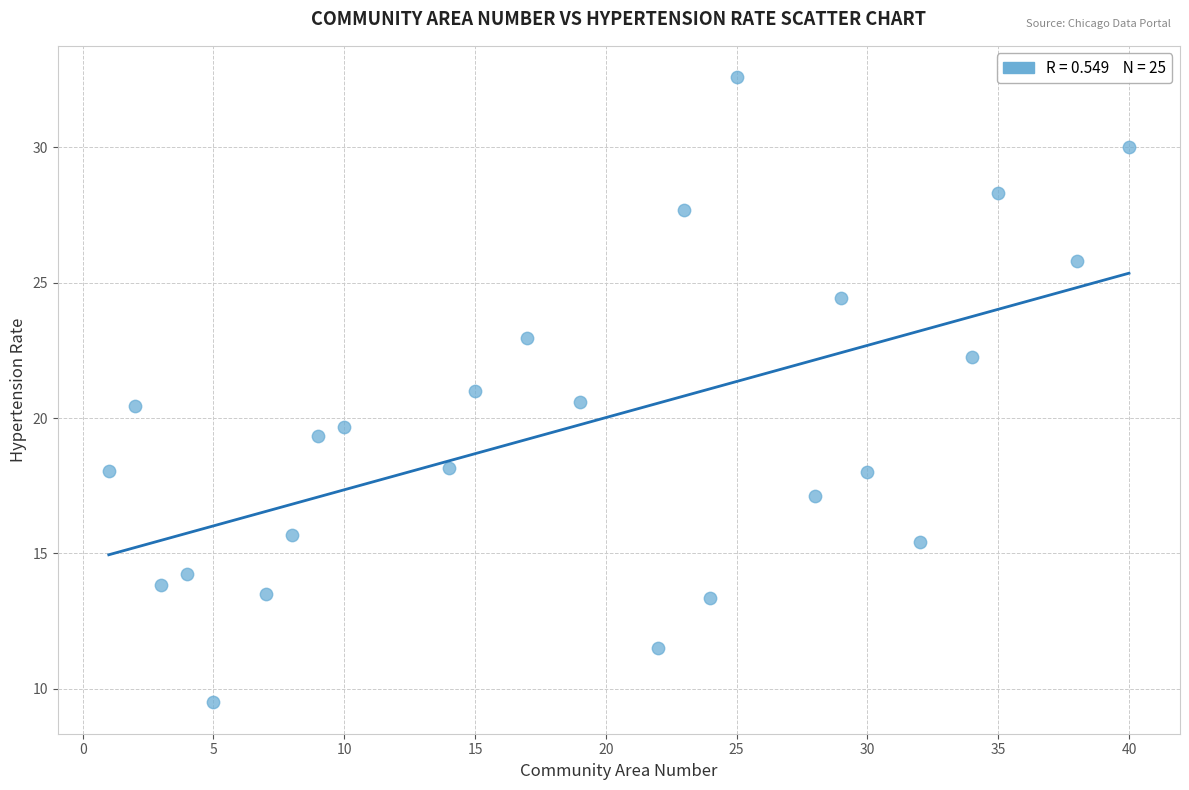

What is the range of X values (max minus min)?

39.0